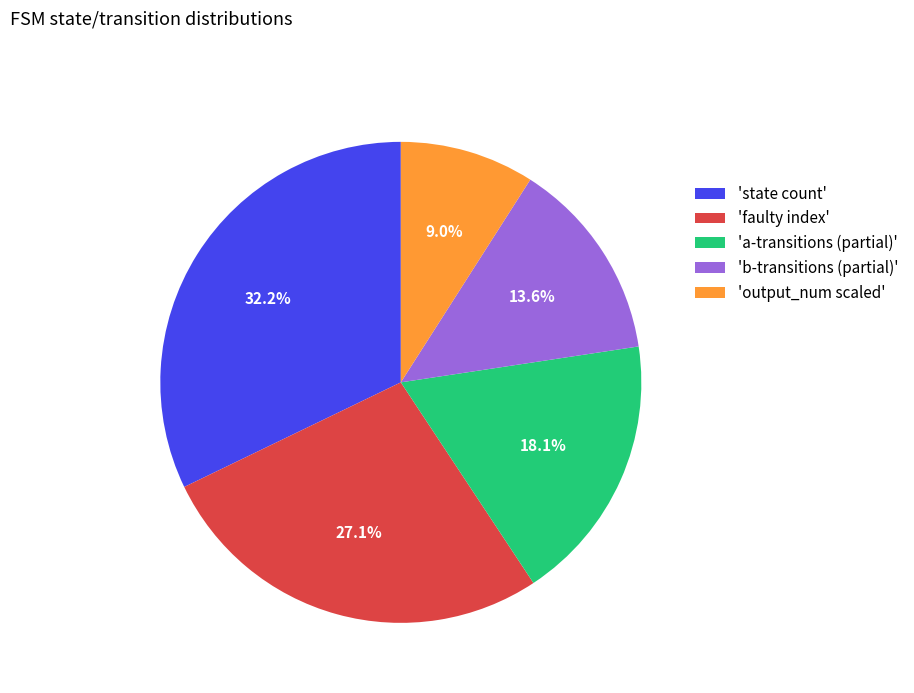

To the nearest percent, what is the average slice percentage?

20%